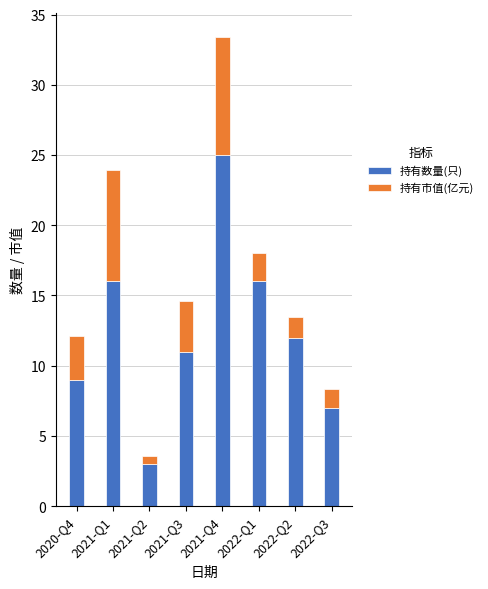

What are all the series names shown in the legend?

持有数量(只), 持有市值(亿元)